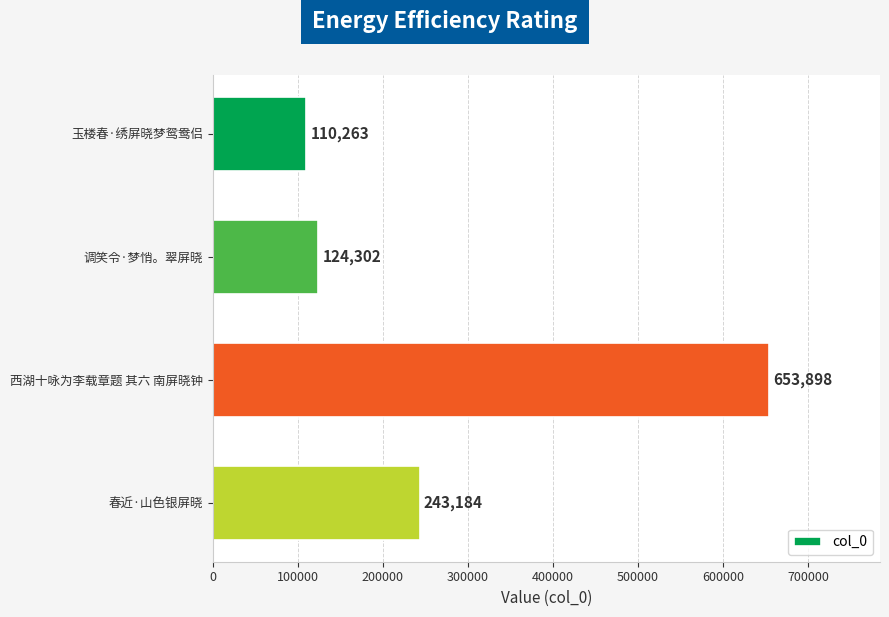

What is the maximum value shown in the chart?

653898